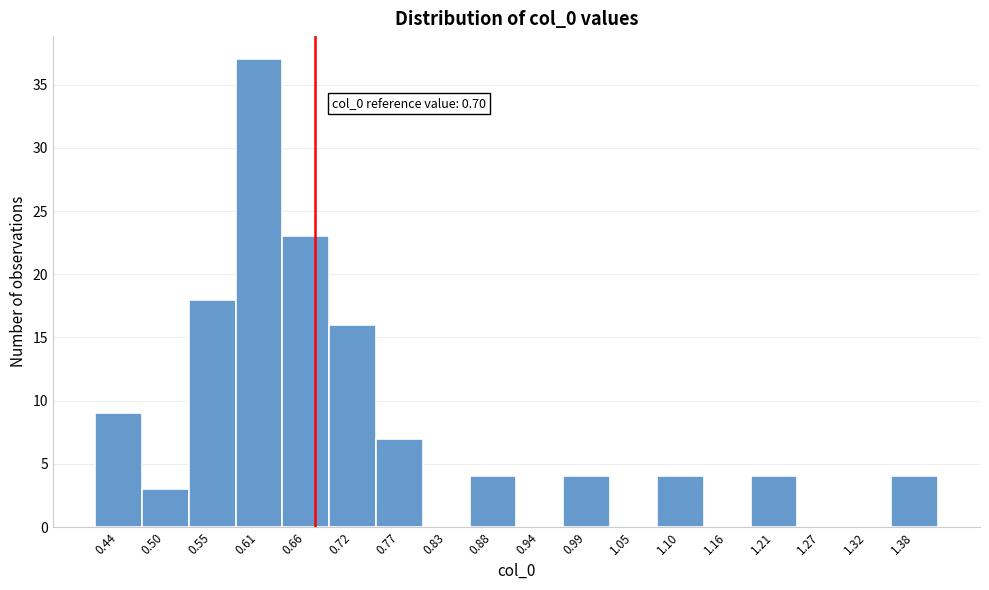

Reading right to left, transcribe all the data shown in this chart.

1.38=4	1.32=0	1.27=0	1.21=4	1.16=0	1.10=4	1.05=0	0.99=4	0.94=0	0.88=4	0.83=0	0.77=7	0.72=16	0.66=23	0.61=37	0.55=18	0.50=3	0.44=9